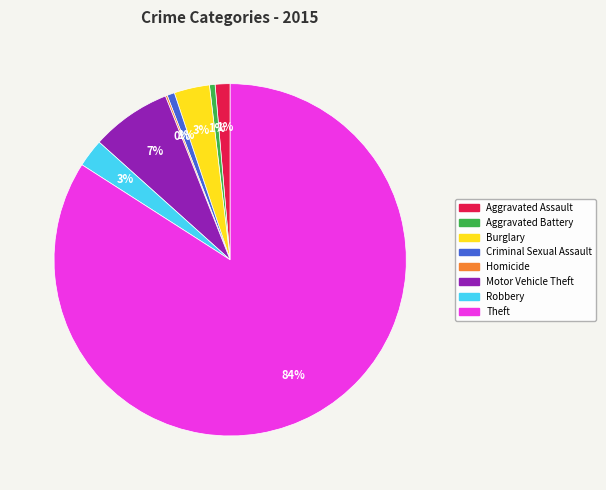

Combined, do Motor Vehicle Theft and Aggravated Battery account for over 50%?

No